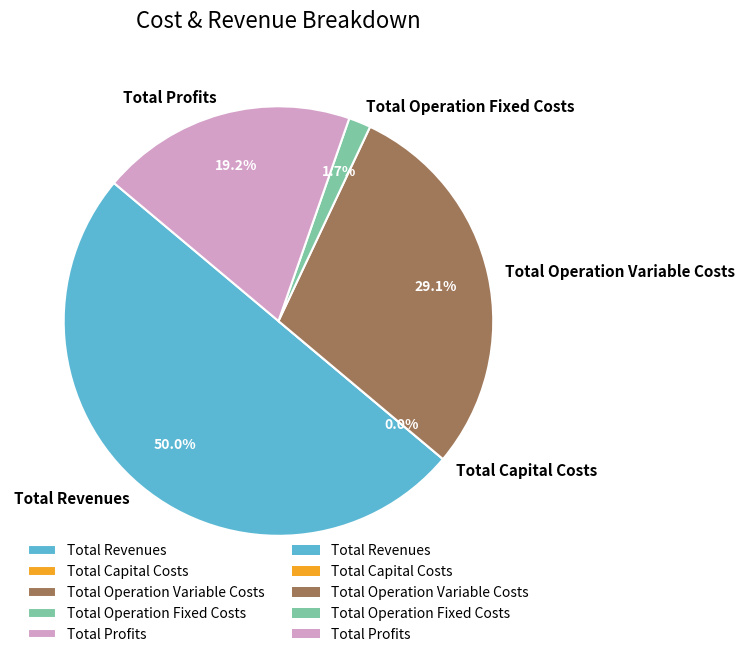

To the nearest percent, what is the difference between the Total Operation Fixed Costs and Total Profits slice percentages?

18%